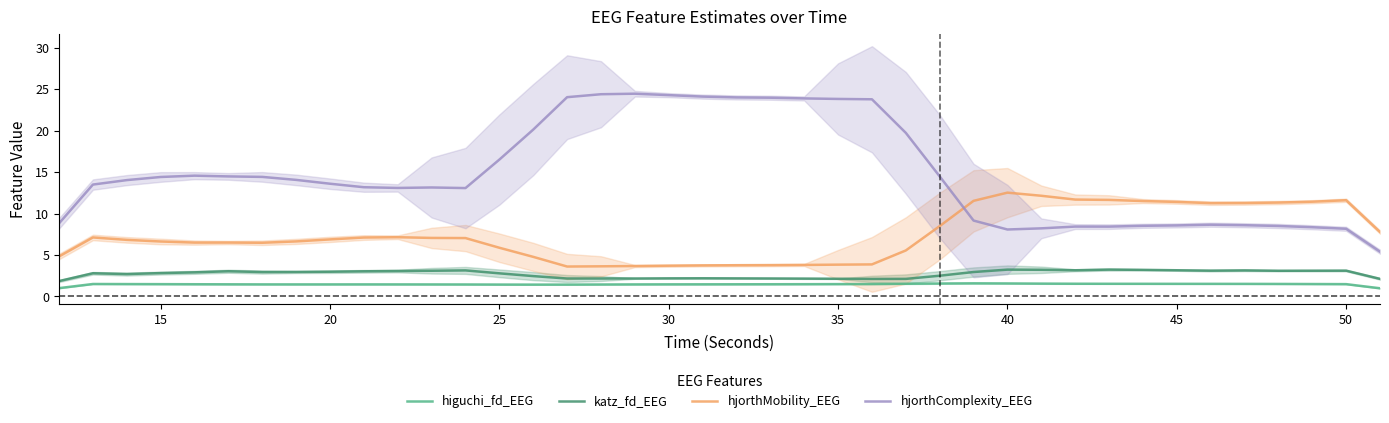

What is the maximum value for hjorthMobility_EEG?

12.5